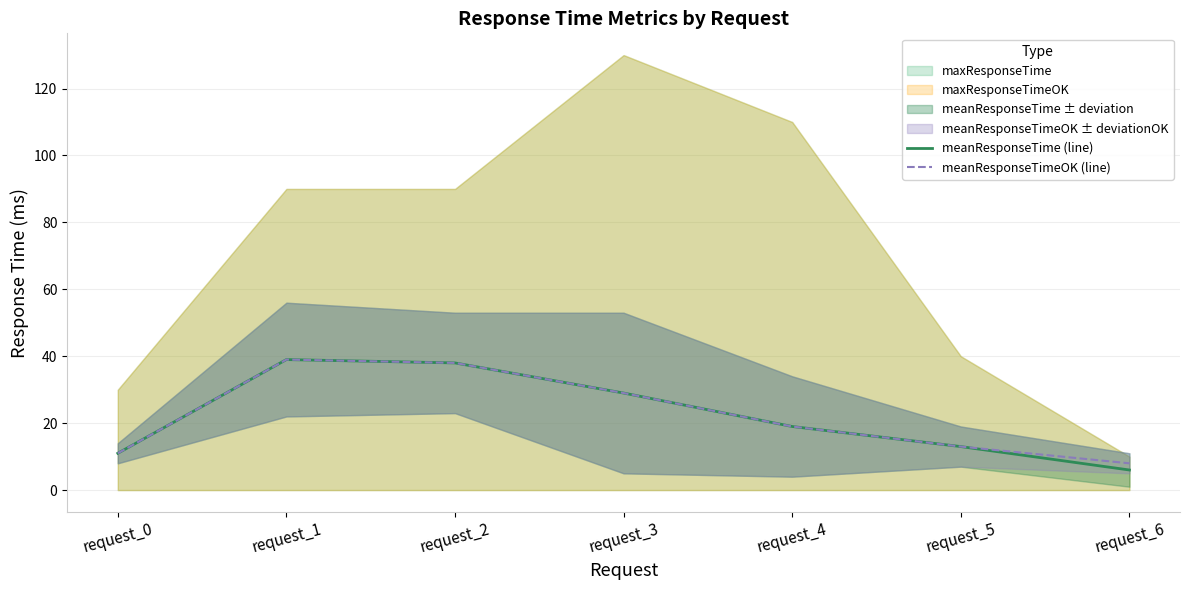

Count the number of categories in the chart.

7